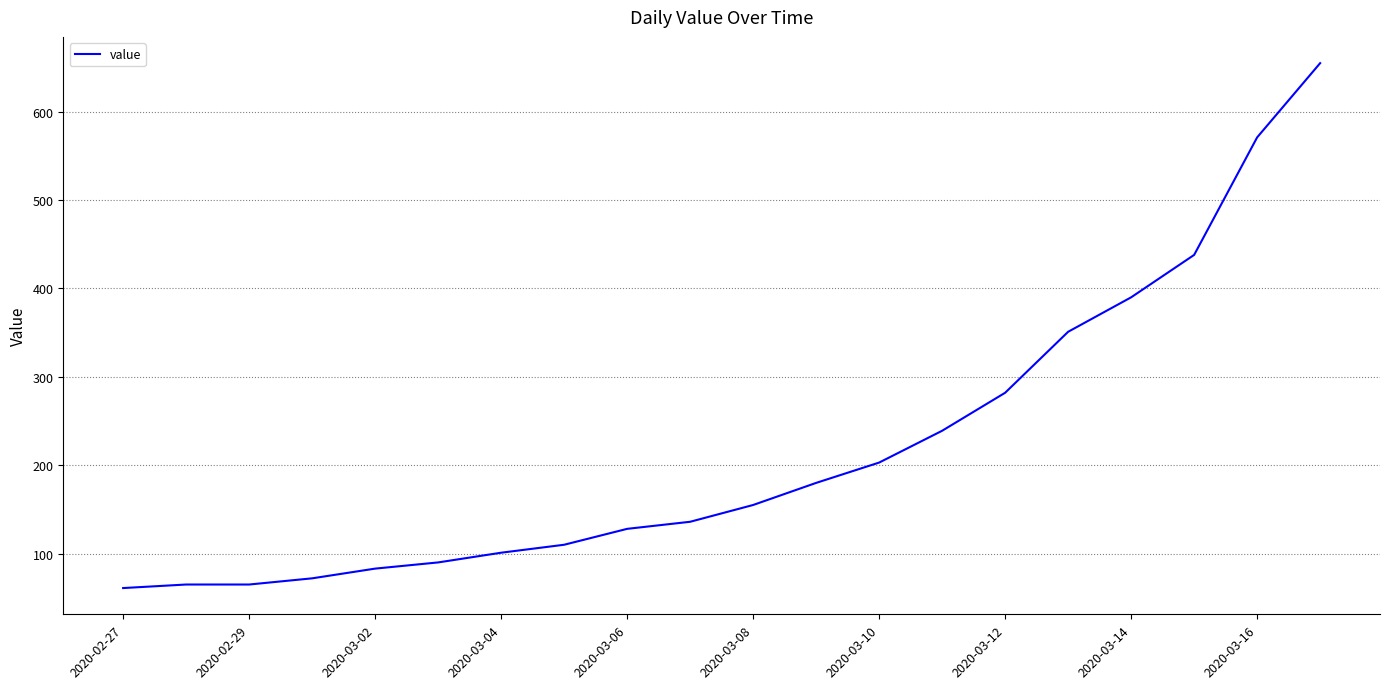

What is the difference between the maximum and minimum values?

594